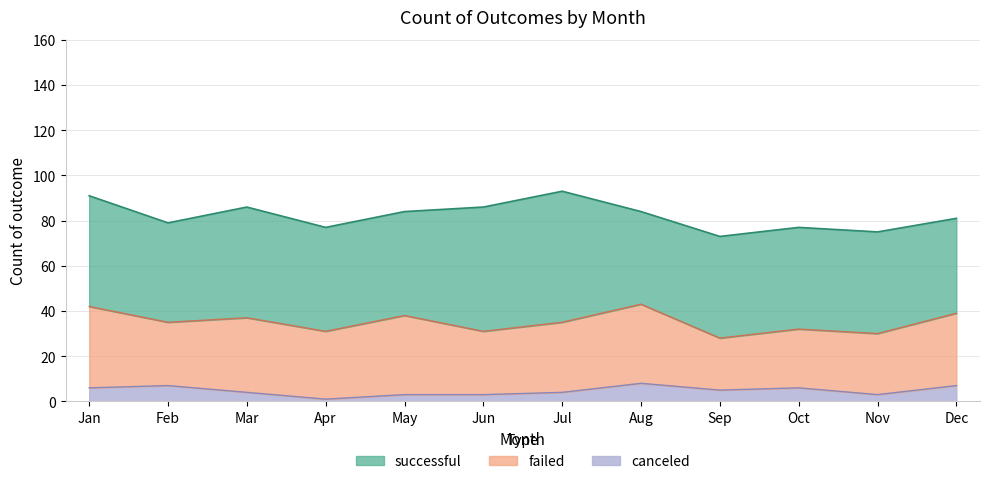

Reading left to right, what are all the values shown in this chart?

successful: 49	44	49	46	46	55	58	41	45	45	45	42
failed: 36	28	33	30	35	28	31	35	23	26	27	32
canceled: 6	7	4	1	3	3	4	8	5	6	3	7